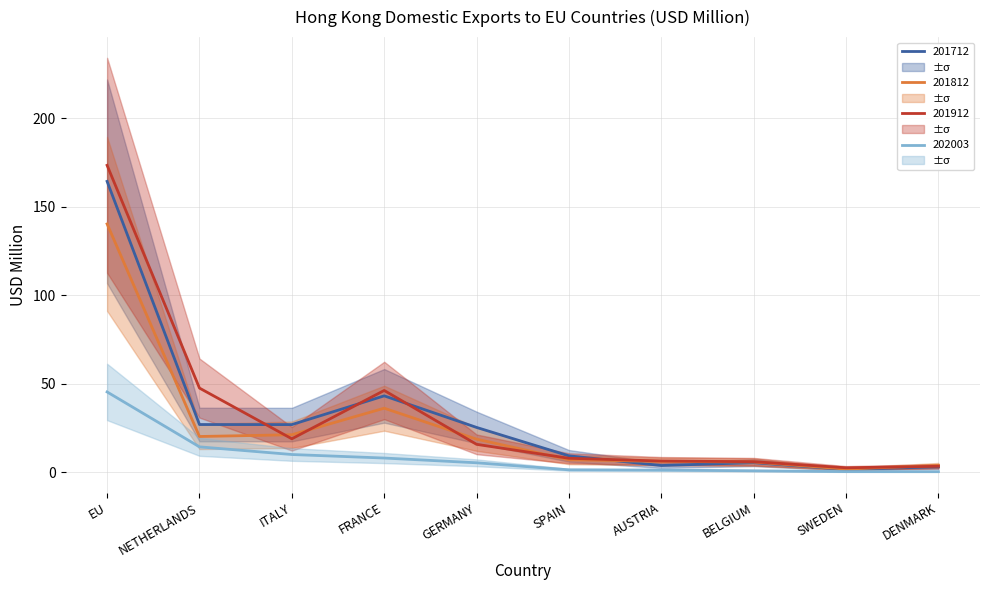

True or false: 202003 and 201712 intersect in this chart.

False